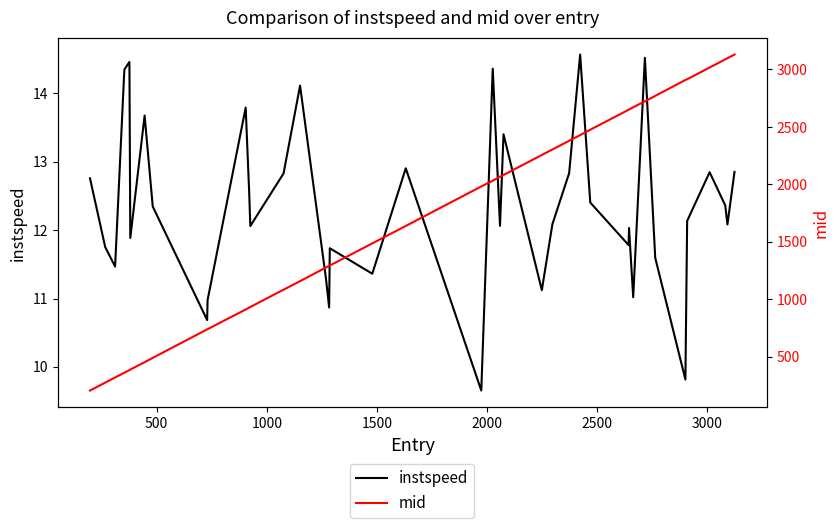

Reading right to left, transcribe all the data shown in this chart.

instspeed: 12.9	12.1	12.4	12.8	12.1	9.8	11.6	14.5	11.0	12.0	11.8	12.4	14.6	12.8	12.1	11.1	13.4	12.1	14.4	9.7	12.9	11.4	11.7	10.9	11.3	14.1	12.8	12.1	12.5	13.8	11.0	10.7	12.3	13.7	11.9	14.5	14.3	11.5	11.8	12.8
mid: 3130.1	3098.3	3088.1	3017.1	2915.2	2908.5	2770.3	2722.3	2671.3	2651.1	2649.3	2475.3	2428.4	2379.0	2303.2	2255.5	2081.1	2065.3	2031.5	1981.3	1637.1	1485.5	1292.2	1290.3	1275.5	1156.5	1082.2	931.2	926.3	909.6	738.0	736.2	488.3	450.6	386.3	381.6	358.6	317.4	272.3	203.4